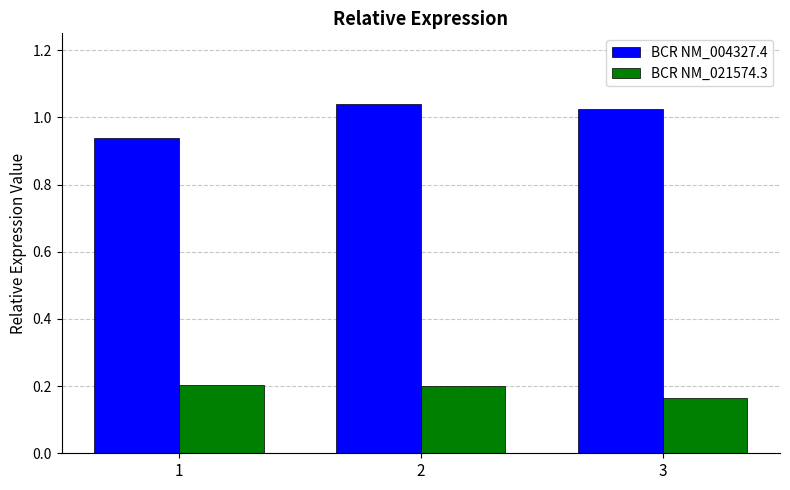

Which series has the largest range (max minus min)?

BCR NM_004327.4